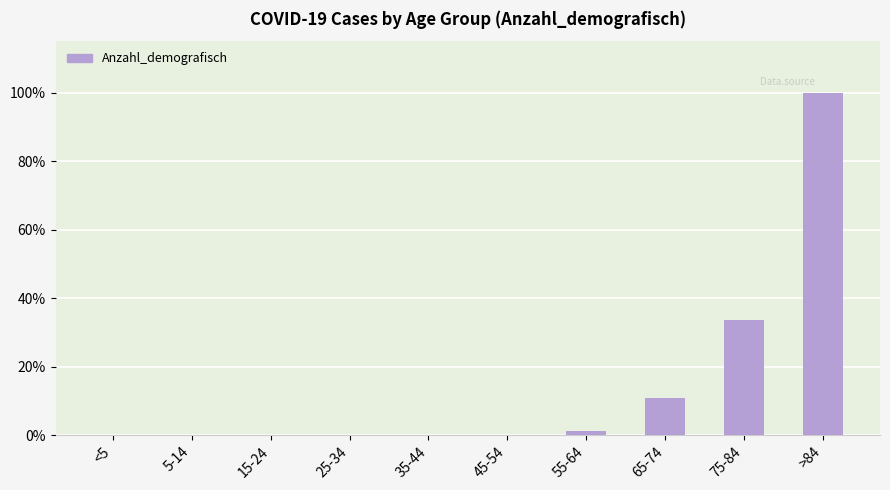

The chart shows a value of 46 at 75-84. True or false?

False